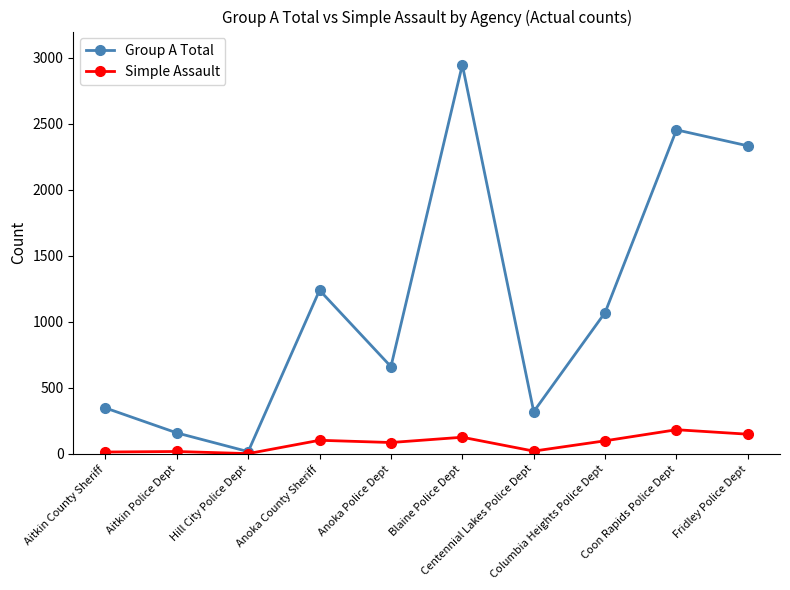

Rank the series at Aitkin Police Dept from highest to lowest value.

Group A Total, Simple Assault